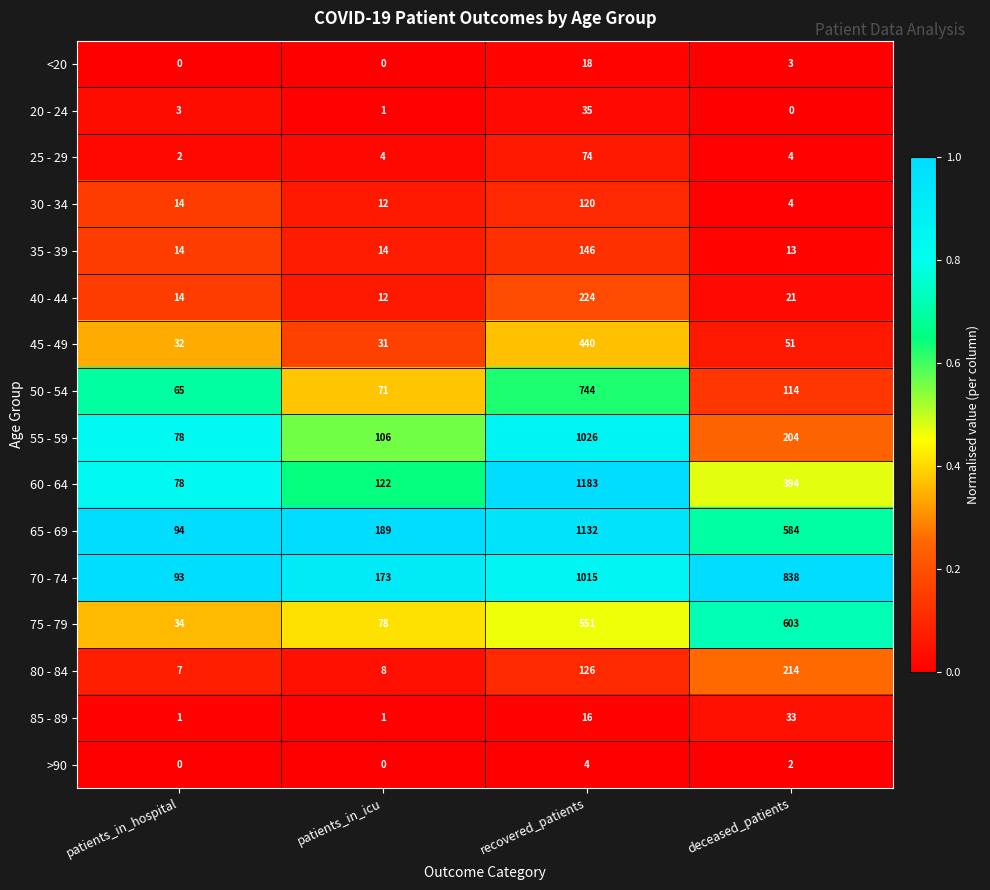

What is the difference between the maximum and minimum values in the 55 - 59 series?

948